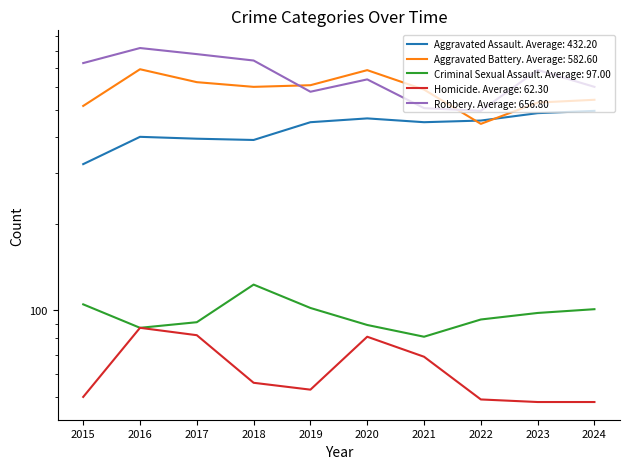

The Aggravated Battery series shows 291 at 2022. True or false?

False